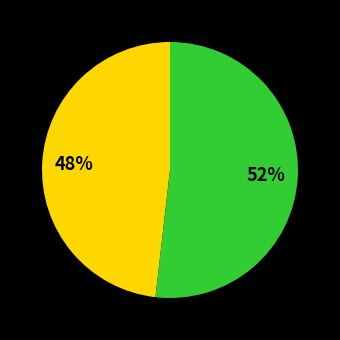

Is there any slice that represents more than half of the pie?

Yes